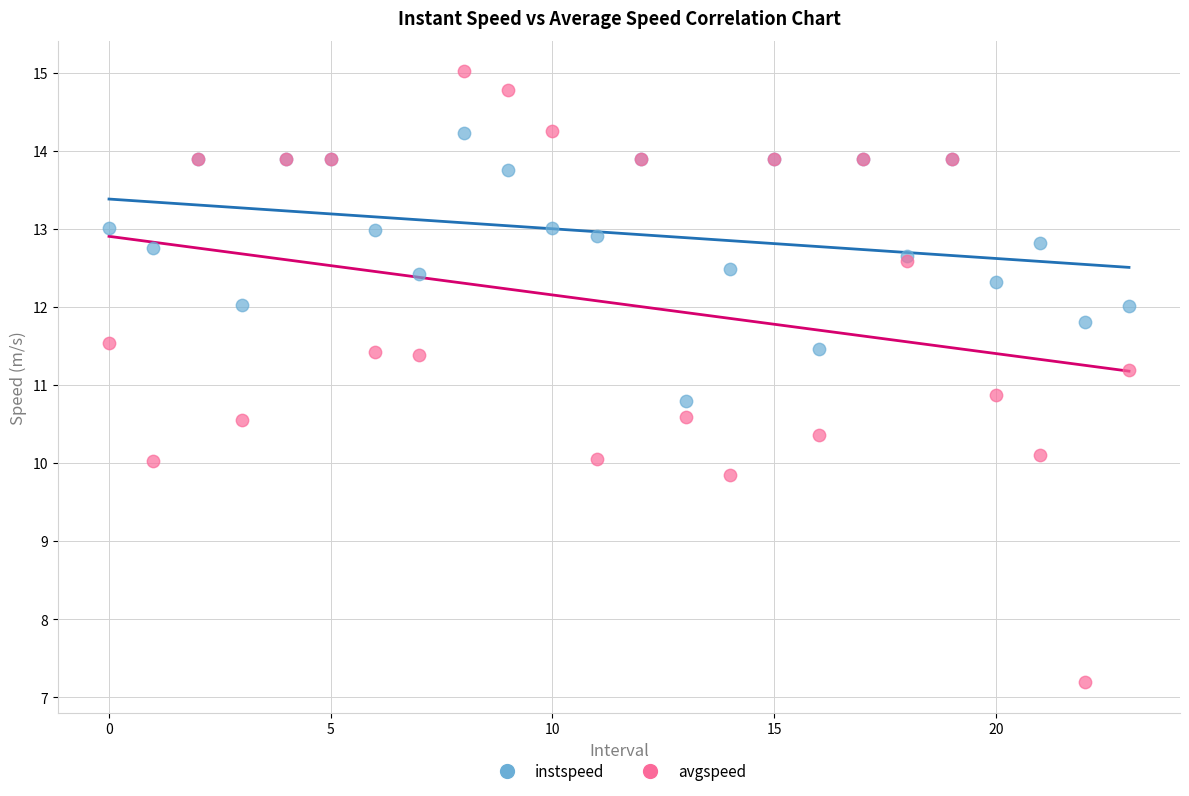

Which series has the widest spread of Y values?

avgspeed